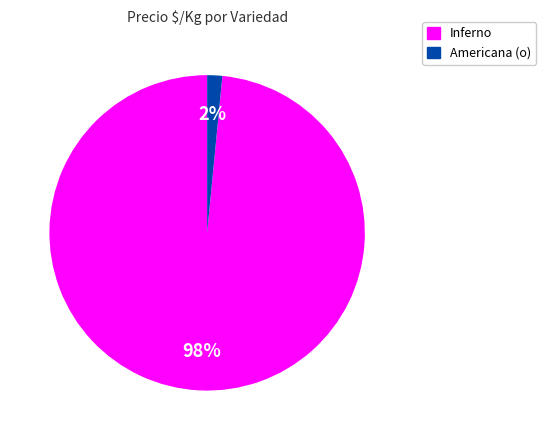

Rank the categories by value from lowest to highest.

Americana (o), Inferno